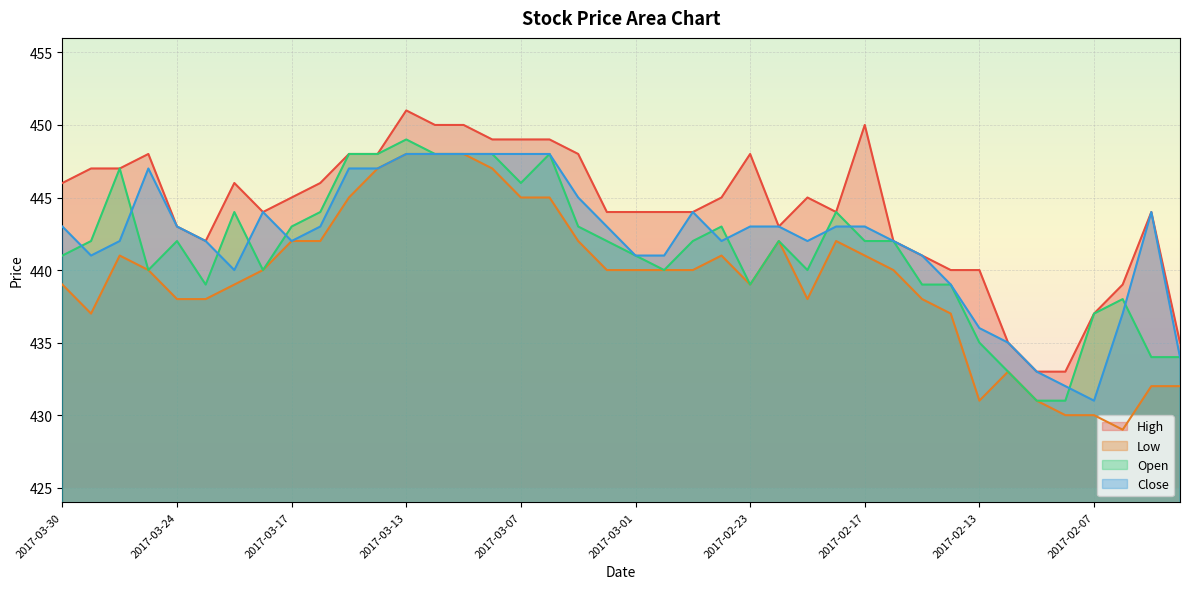

True or false: Open and High cross at least once.

False